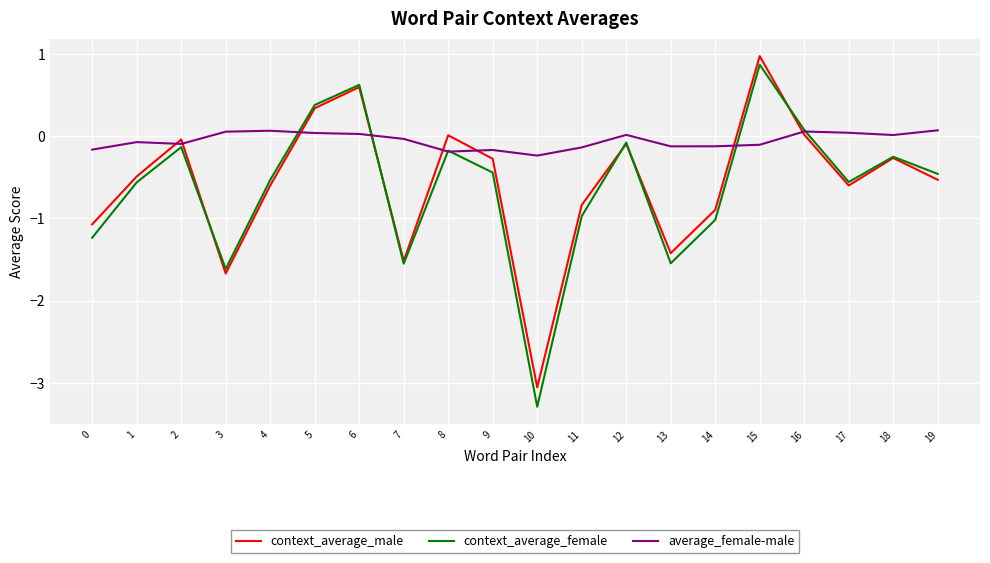

What is the lowest value of the context_average_male series?

-3.1